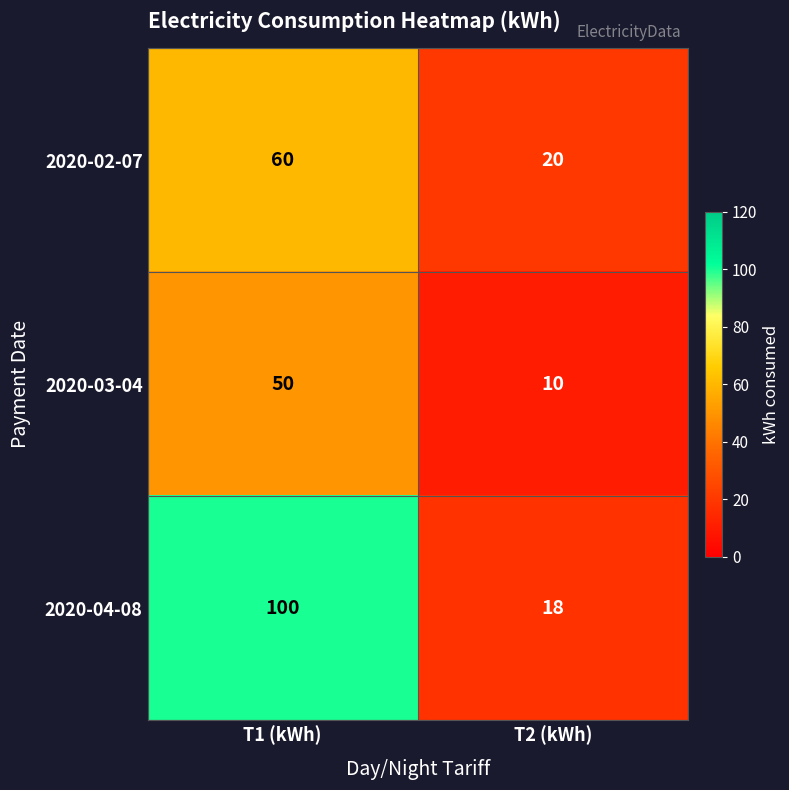

True or false: 2020-04-08 has a value of 30 at T2 (kWh).

False